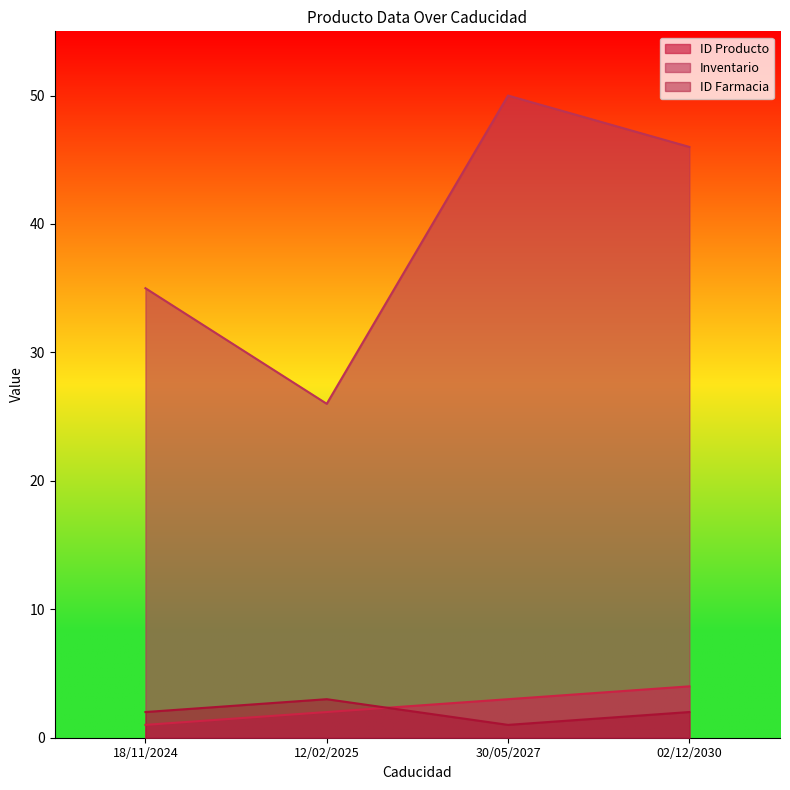

Rank the series by their maximum value, from highest to lowest.

Inventario, ID Producto, ID Farmacia